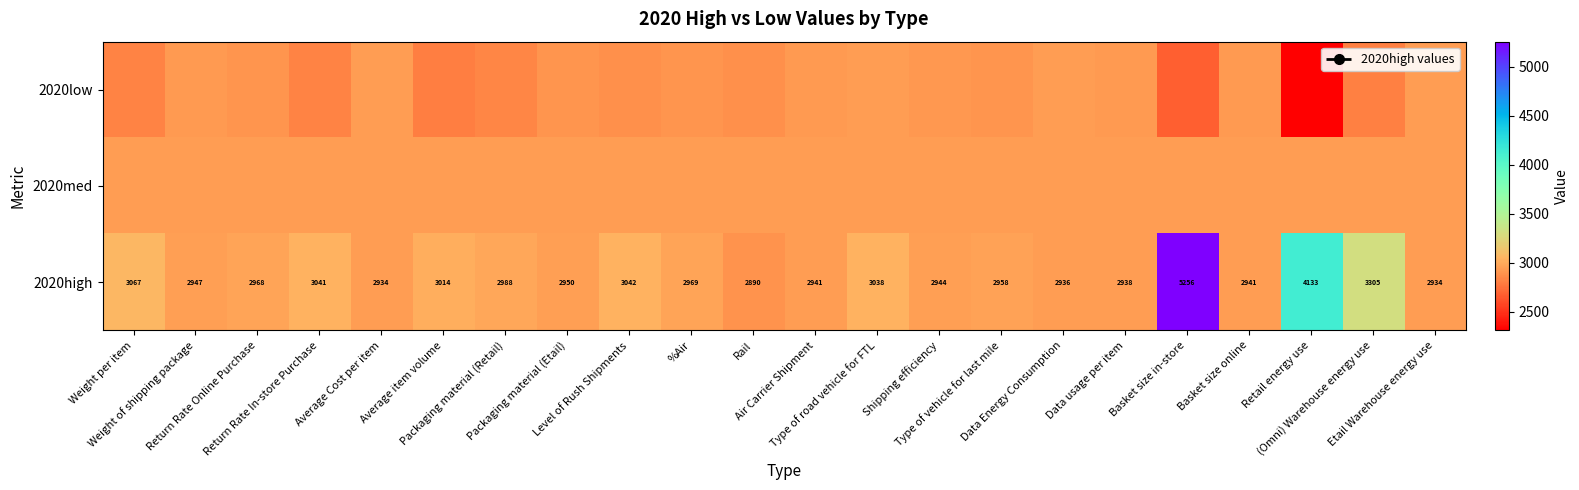

Between Type of road vehicle for FTL and Type of vehicle for last mile, which series saw the biggest shift?

2020high